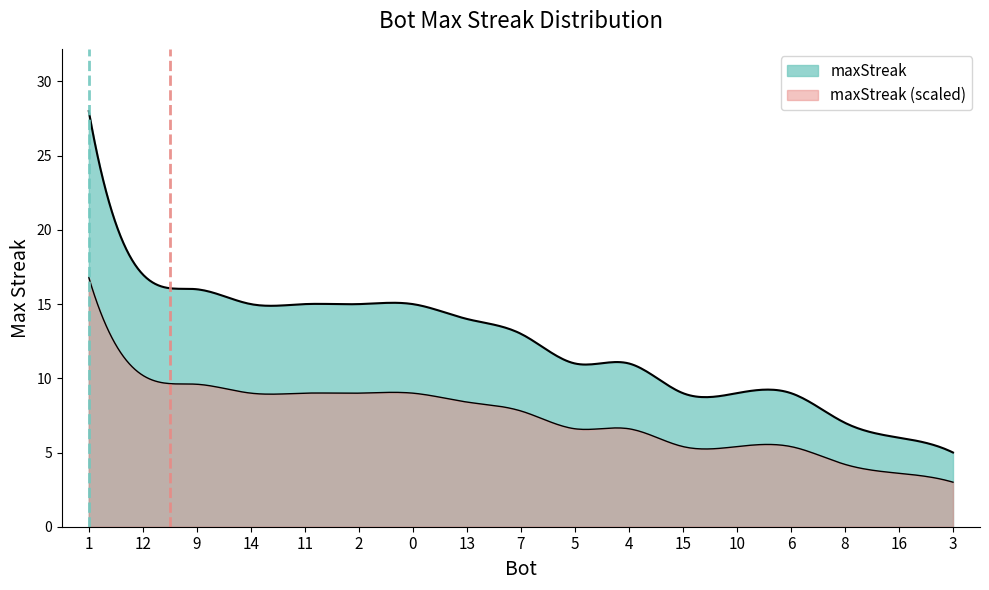

How many data points are less than 13?

8